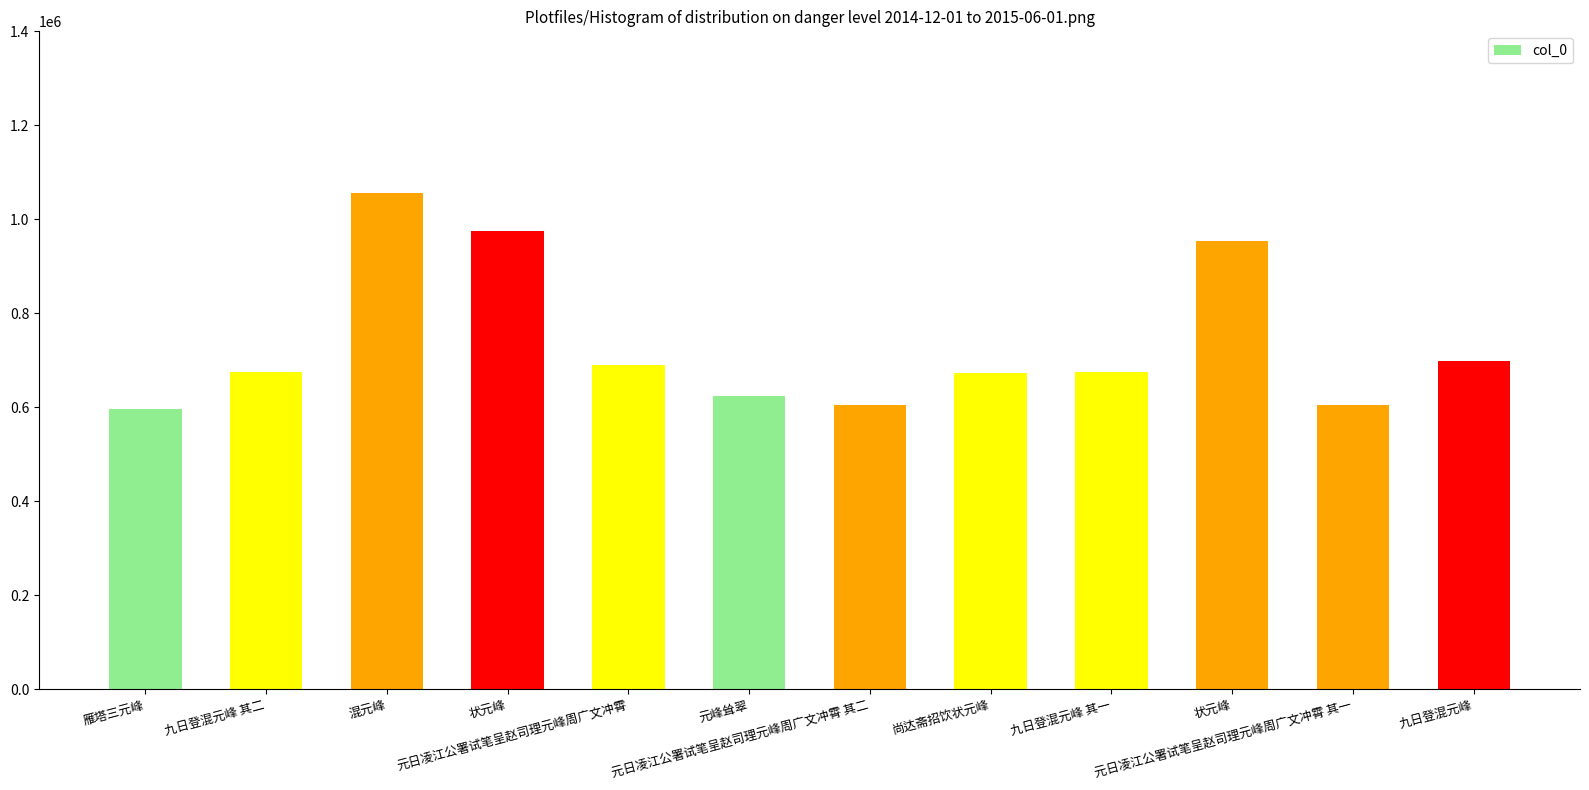

What is the change in value from 雁塔三元峰 to 元峰耸翠?

+27921